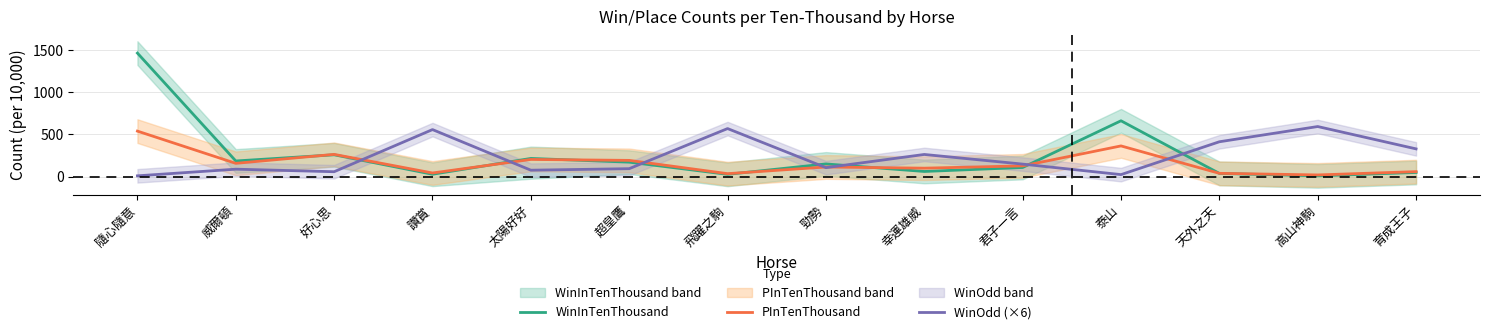

At which label does WinInTenThousand reach its minimum?

高山神駒